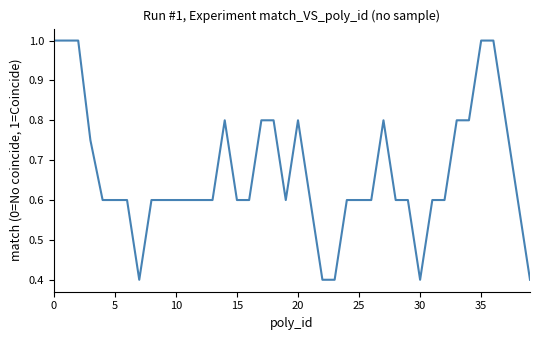

What is the smallest value displayed?

0.4